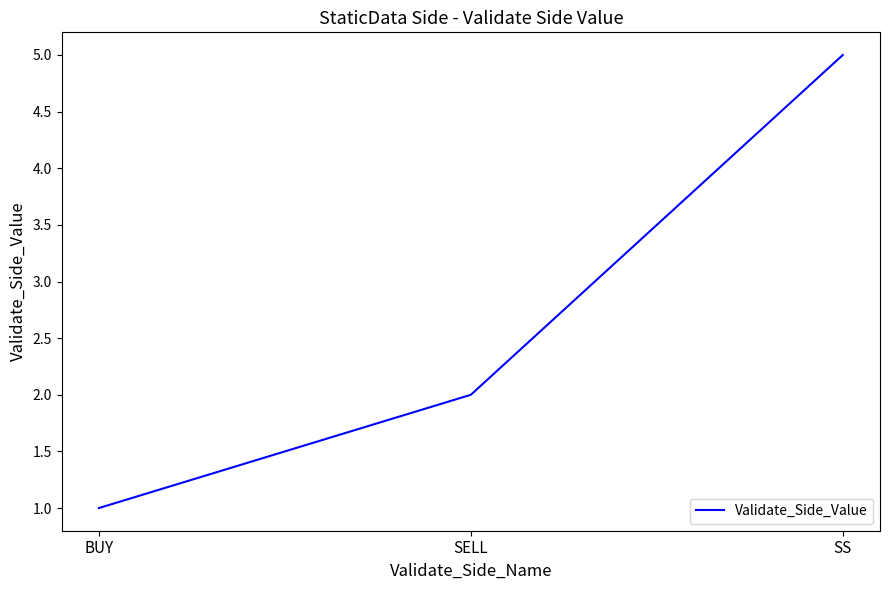

Between BUY and SS, which is larger?

SS